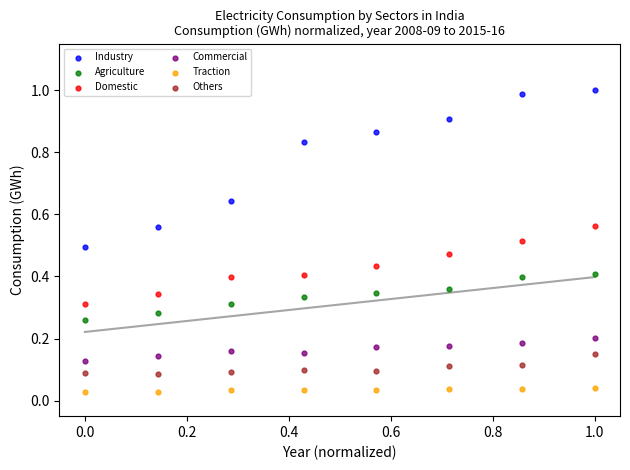

Which series has the largest Y range (max minus min)?

Industry